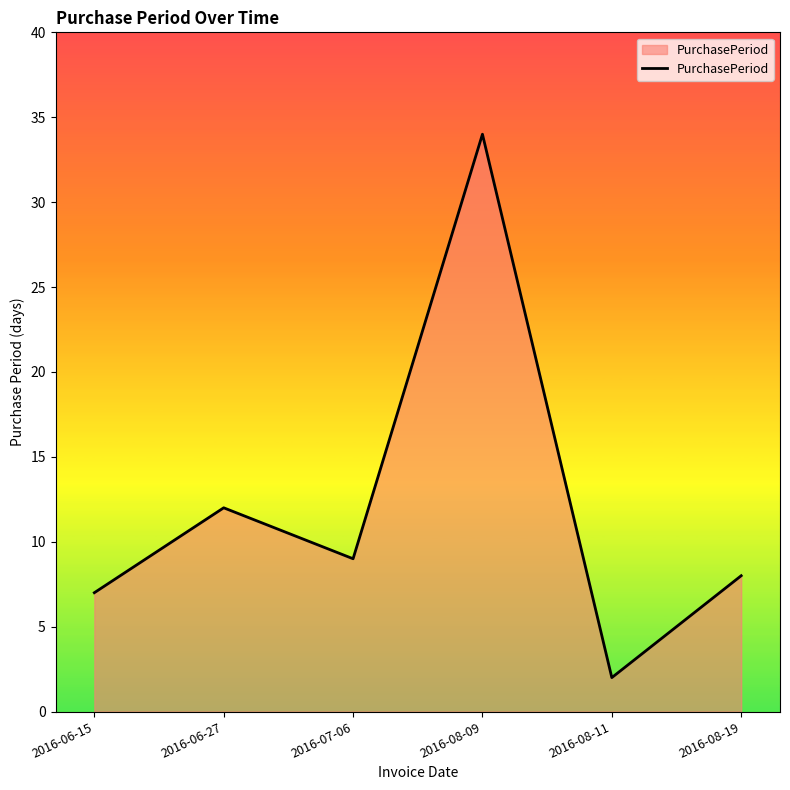

List the labels in order of value, largest first.

2016-08-09, 2016-06-27, 2016-07-06, 2016-08-19, 2016-06-15, 2016-08-11